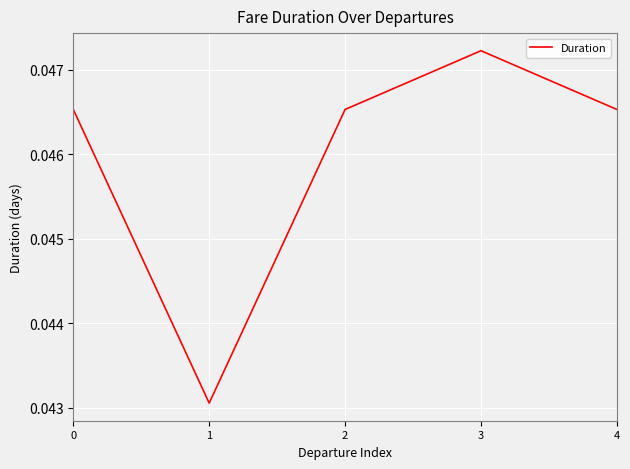

Which has a higher value, 3 or 2?

3